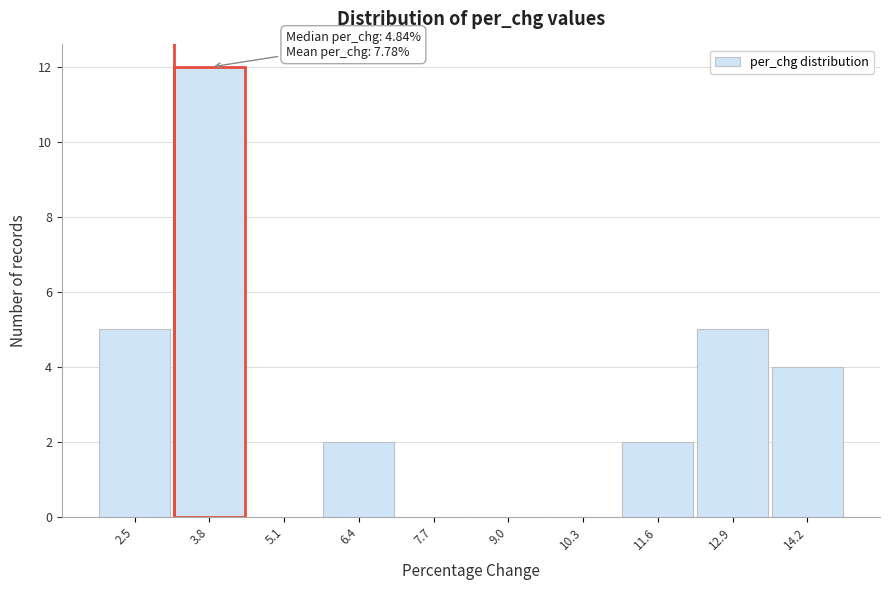

Reading left to right, list all the values displayed in this chart.

2.5=5	3.8=12	5.1=0	6.4=2	7.7=0	9.0=0	10.3=0	11.6=2	12.9=5	14.2=4